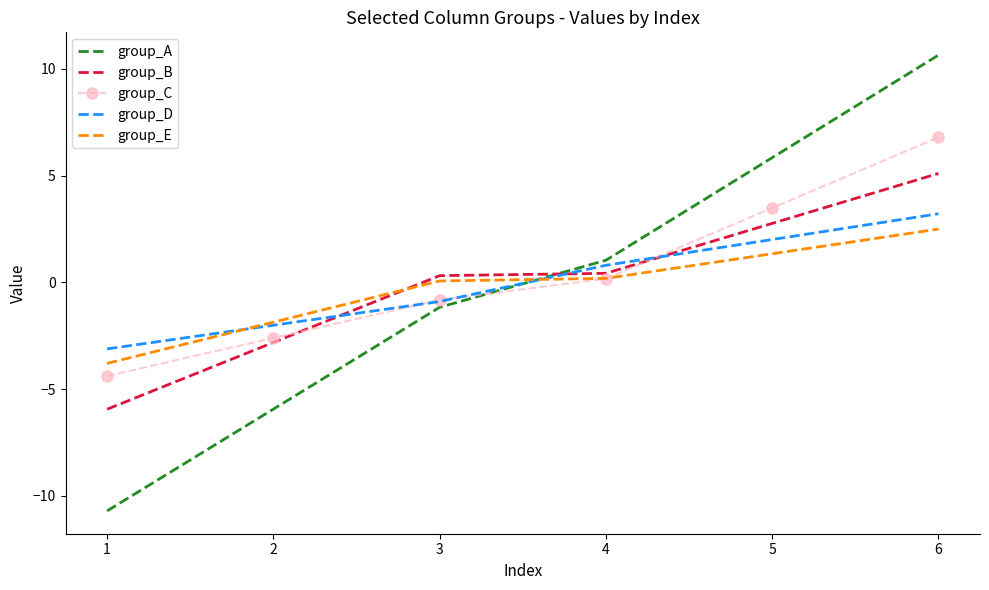

Reading left to right, what are all the values shown in this chart?

group_A: -10.7	-5.9	-1.2	1.0	5.8	10.6
group_B: -5.9	-2.8	0.3	0.4	2.8	5.1
group_C: -4.4	-2.6	-0.8	0.2	3.5	6.8
group_D: -3.1	-2.0	-0.9	0.8	2.0	3.2
group_E: -3.8	-1.9	0.1	0.2	1.3	2.5